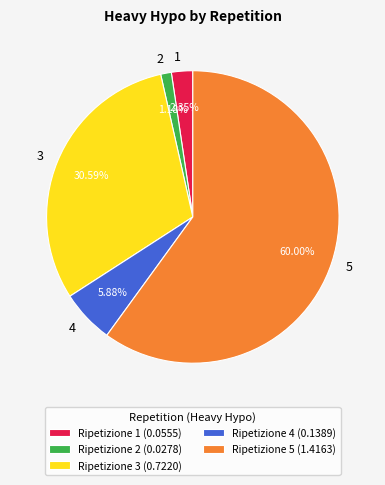

What portion of the pie excludes 2?

98.8%